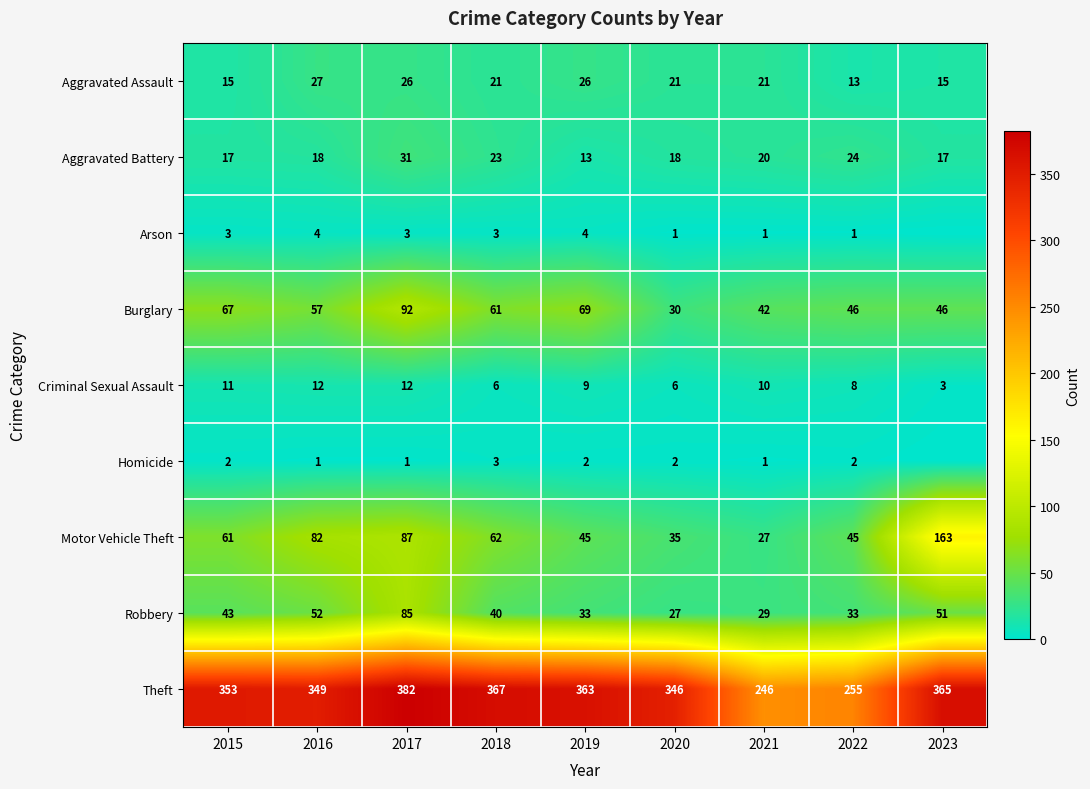

What is the average value of the Burglary series?

57